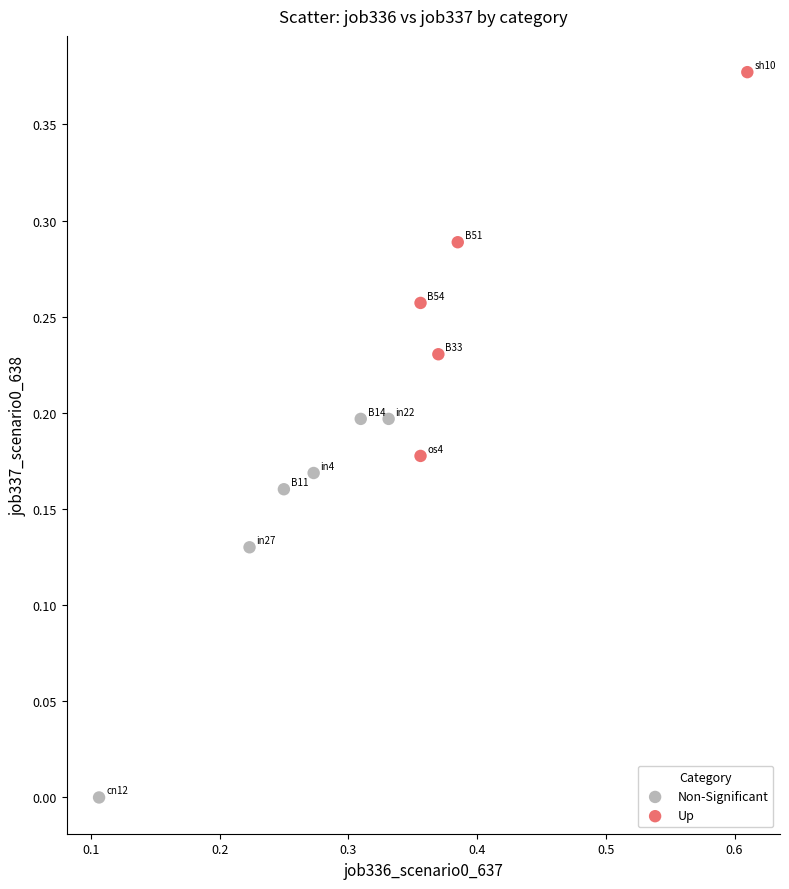

Which series reaches the maximum Y coordinate?

Up